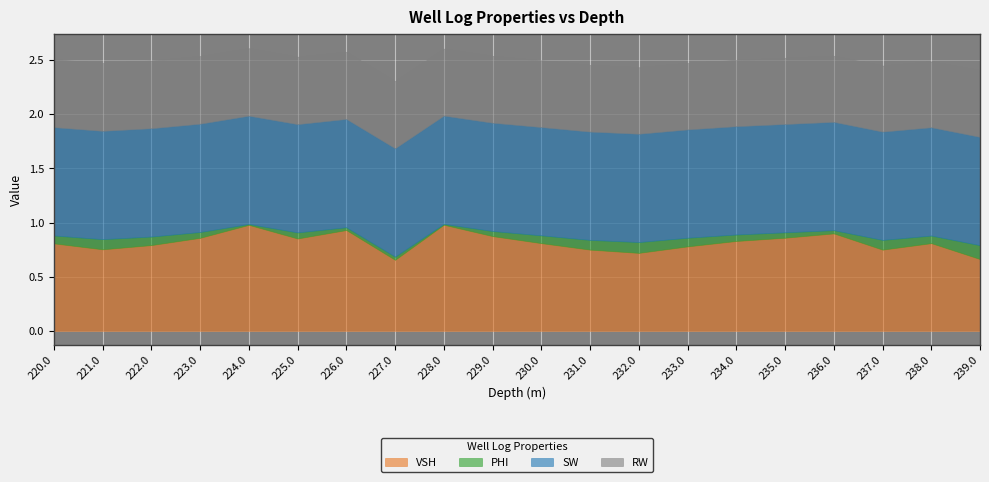

True or false: RW and VSH cross at least once.

False